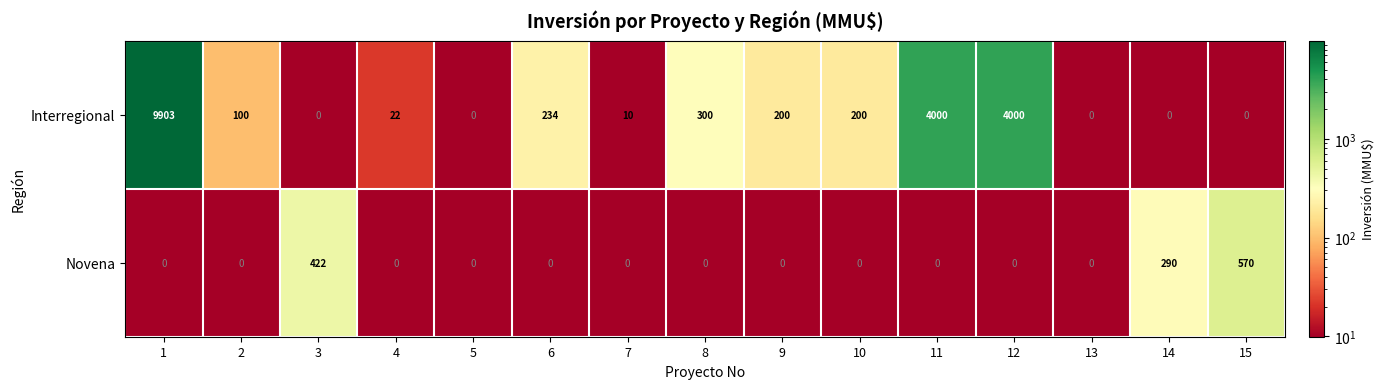

Reading left to right, list all the values displayed in this chart.

Interregional: 1=9903	2=100	3=0	4=22	5=0	6=234	7=10	8=300	9=200	10=200	11=4000	12=4000	13=0	14=0	15=0
Novena: 1=0	2=0	3=422	4=0	5=0	6=0	7=0	8=0	9=0	10=0	11=0	12=0	13=0	14=290	15=570